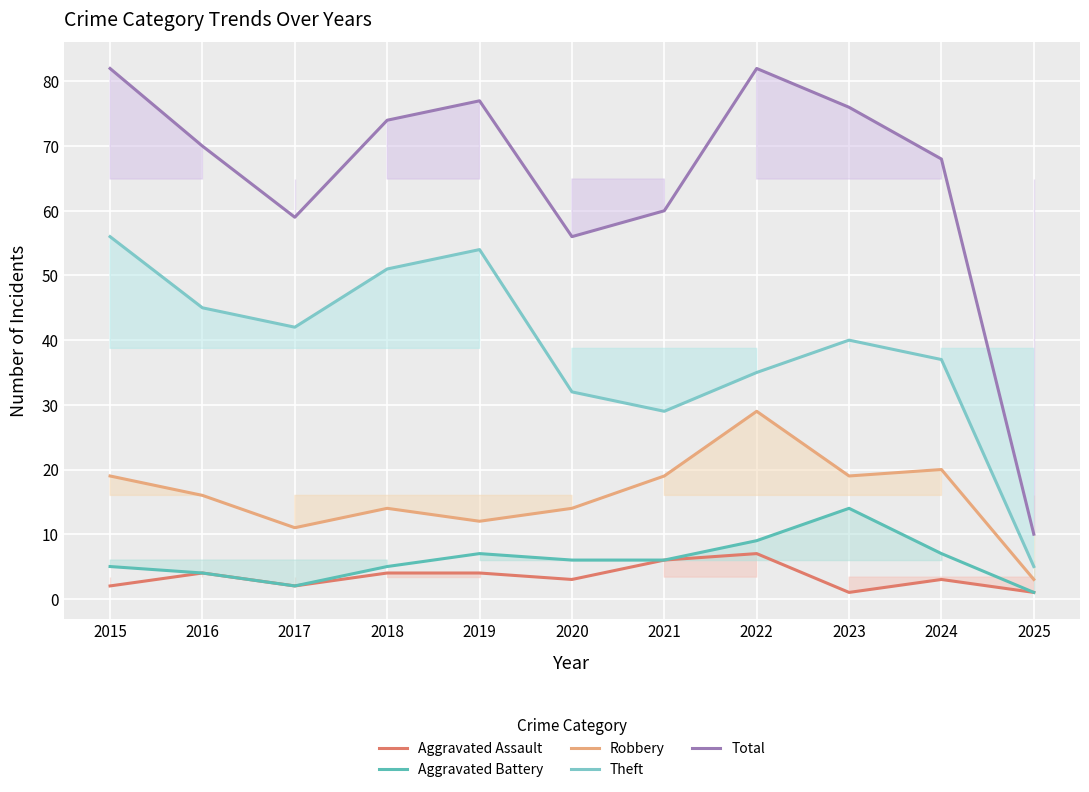

Is the value of Robbery at 2022 greater than the value of Total at 2015?

No